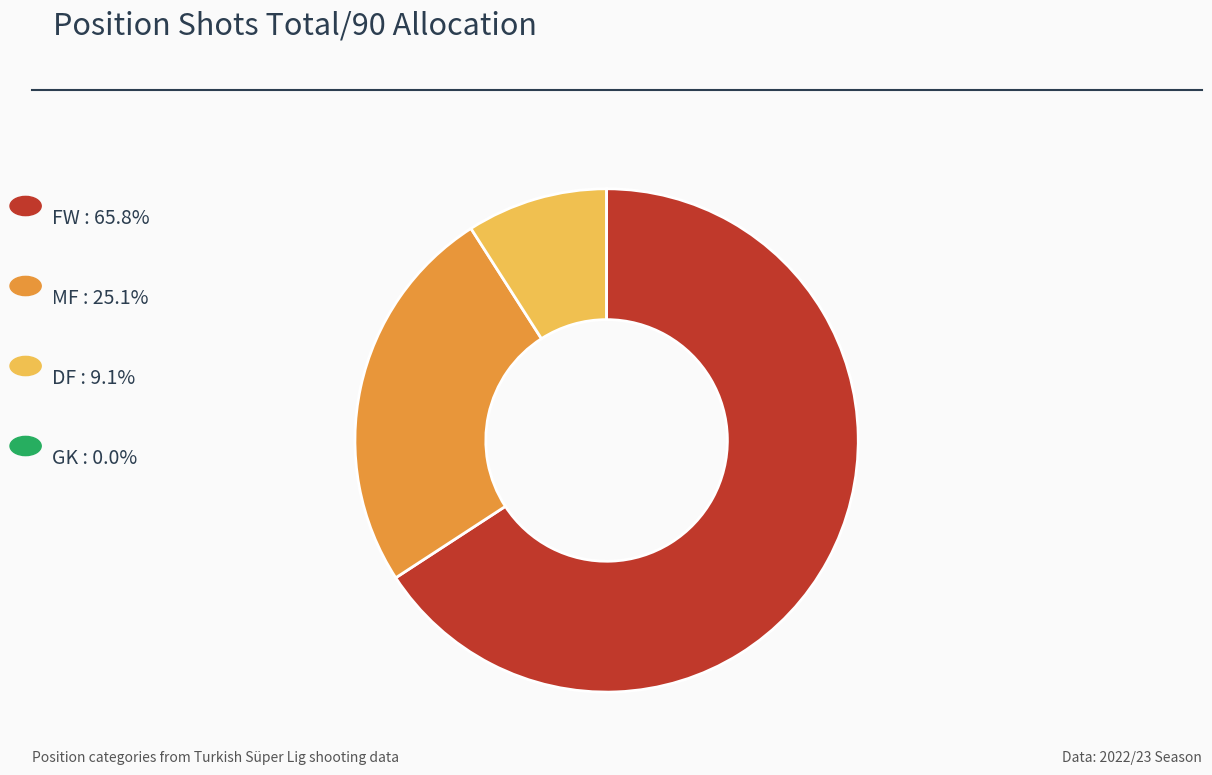

Is there any slice that represents more than half of the pie?

Yes